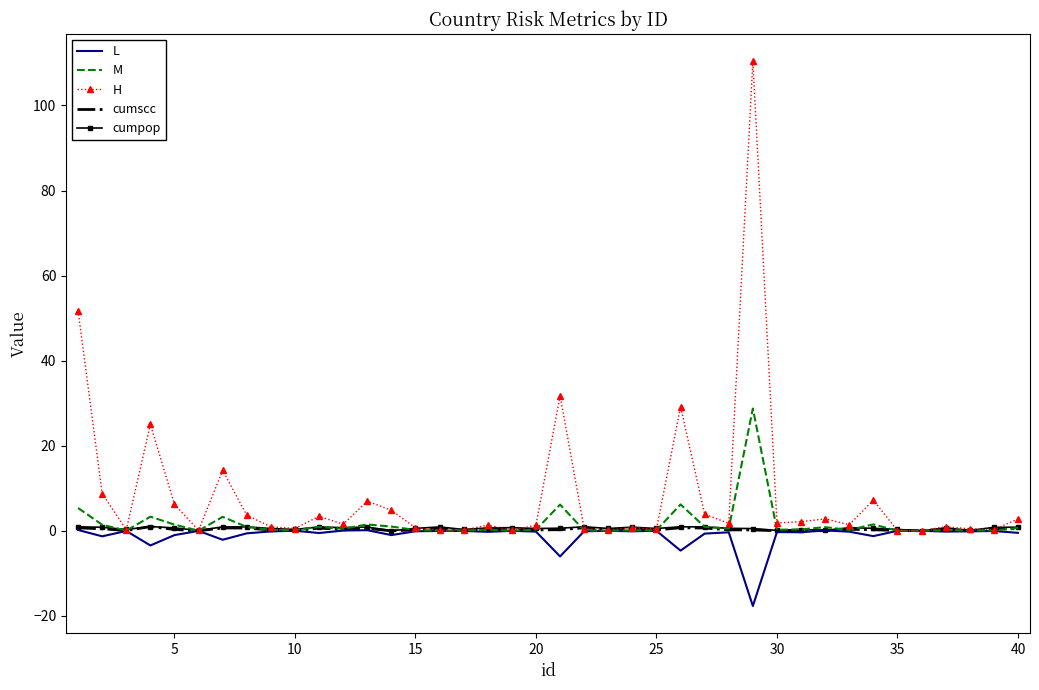

Which series has the largest total across all categories?

H